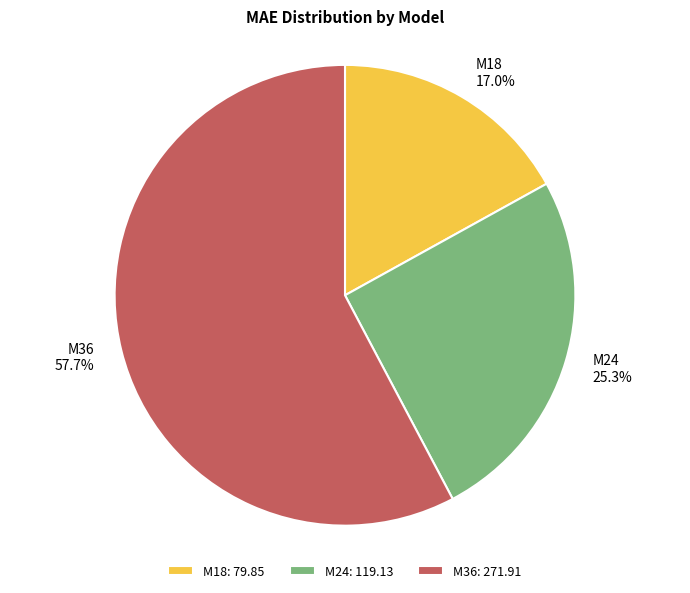

Rank the categories by value from highest to lowest.

M36, M24, M18